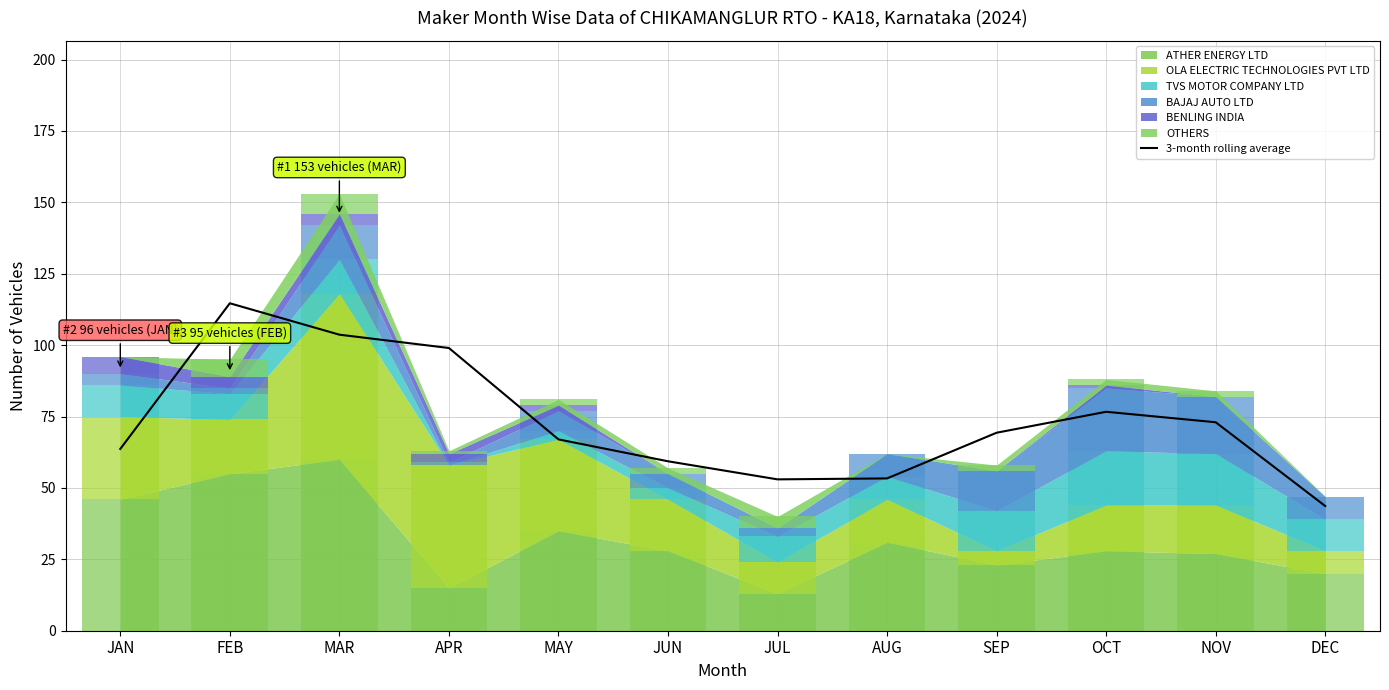

What is the sum of the values at JUL and MAY?

120.0